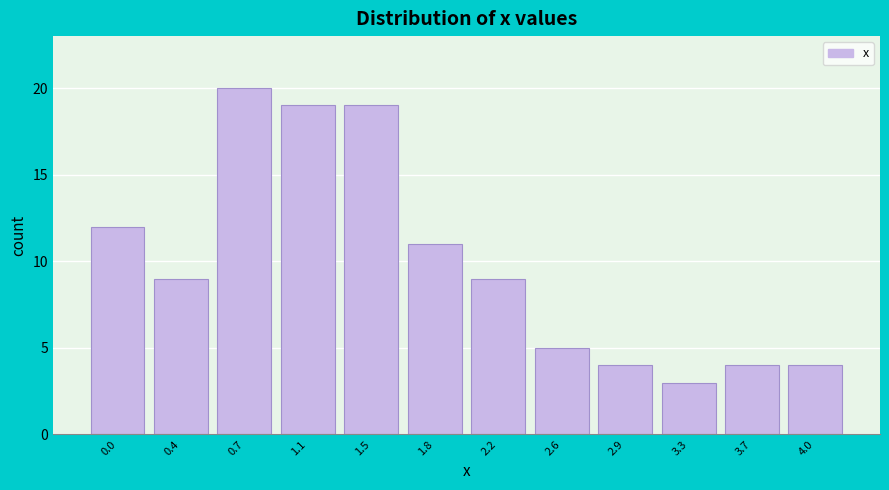

Reading left to right, extract all data points from this chart.

12	9	20	19	19	11	9	5	4	3	4	4